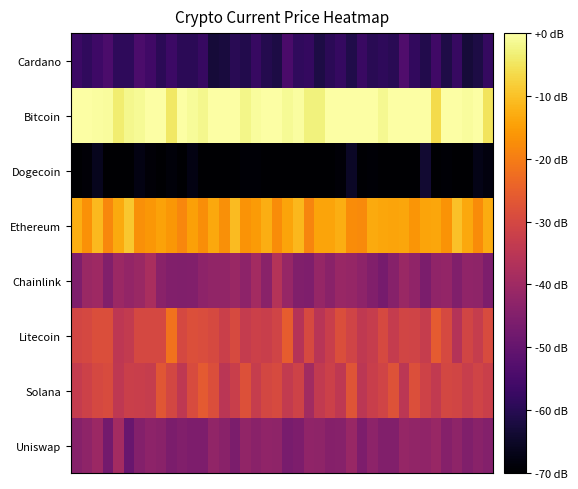

Reading left to right, transcribe all the data shown in this chart.

Cardano: -57.0	-58.6	-56.6	-54.4	-58.8	-58.8	-54.3	-56.3	-59.4	-56.9	-59.4	-59.4	-57.6	-63.0	-62.5	-59.6	-60.7	-57.4	-60.5	-61.7	-54.5	-58.8	-58.0	-61.8	-59.6	-57.9	-61.1	-57.3	-59.7	-58.9	-59.7	-53.6	-58.2	-60.9	-56.2	-61.3	-57.7	-63.1	-61.5	-57.7
Bitcoin: 0.0	0.0	-0.3	-0.8	-3.7	-1.8	-1.2	0.0	0.0	-4.4	0.0	-1.0	-1.7	0.0	0.0	0.0	-2.1	-0.8	0.0	0.0	-1.2	-0.5	-2.8	-3.0	0.0	0.0	-0.2	0.0	0.0	-1.6	0.0	0.0	-0.1	0.0	-6.5	0.0	0.0	-0.7	0.0	-5.0
Dogecoin: -70.0	-69.1	-66.3	-70.0	-70.0	-70.0	-67.7	-69.2	-70.0	-68.7	-69.8	-67.6	-70.0	-70.0	-70.0	-70.0	-69.3	-69.3	-70.0	-70.0	-70.0	-70.0	-70.0	-70.0	-70.0	-69.0	-65.3	-69.6	-69.4	-70.0	-70.0	-70.0	-69.8	-63.8	-70.0	-69.2	-70.0	-70.0	-67.1	-68.1
Ethereum: -12.7	-16.9	-11.2	-18.2	-13.2	-9.2	-17.1	-16.1	-14.4	-15.9	-18.5	-14.5	-17.3	-13.5	-17.0	-10.8	-16.6	-15.5	-12.6	-17.7	-14.1	-11.4	-18.7	-14.2	-14.0	-12.7	-17.8	-18.0	-13.4	-13.9	-14.0	-13.8	-16.4	-14.1	-13.9	-16.5	-10.0	-13.5	-17.6	-13.0
Chainlink: -45.4	-41.0	-40.1	-45.0	-40.6	-41.9	-40.9	-38.2	-43.6	-44.9	-45.2	-45.0	-43.2	-42.1	-42.3	-40.9	-42.9	-39.3	-43.6	-36.2	-41.4	-45.1	-45.7	-41.8	-43.5	-41.2	-41.8	-43.2	-45.1	-46.8	-44.1	-40.8	-42.4	-46.1	-42.5	-42.0	-45.2	-42.6	-42.8	-45.8
Litecoin: -30.4	-29.9	-28.6	-28.6	-34.7	-33.6	-30.0	-30.0	-30.0	-21.6	-29.8	-28.4	-28.9	-29.6	-32.1	-29.4	-33.2	-31.9	-32.5	-31.1	-25.5	-35.9	-29.6	-35.3	-32.5	-28.6	-31.1	-34.0	-33.1	-29.6	-33.1	-30.7	-31.2	-32.9	-25.9	-29.7	-36.3	-30.8	-32.9	-29.1
Solana: -33.3	-31.6	-30.0	-29.1	-34.3	-32.1	-32.5	-32.9	-26.9	-30.3	-34.4	-29.0	-26.0	-28.7	-35.1	-32.5	-28.1	-33.1	-30.2	-29.4	-33.6	-31.4	-39.4	-33.8	-31.9	-34.4	-27.2	-34.9	-32.4	-31.0	-27.7	-34.9	-28.4	-31.3	-33.7	-30.1	-30.8	-32.8	-31.1	-32.3
Uniswap: -44.2	-42.8	-40.5	-47.5	-39.1	-49.3	-44.8	-43.0	-43.7	-46.0	-45.0	-45.7	-45.9	-42.3	-43.5	-46.2	-42.2	-43.7	-42.4	-42.9	-46.5	-45.8	-42.6	-42.9	-44.5	-44.1	-41.2	-45.9	-43.1	-44.9	-45.0	-41.7	-42.4	-42.4	-41.2	-44.4	-42.7	-45.2	-43.6	-44.8